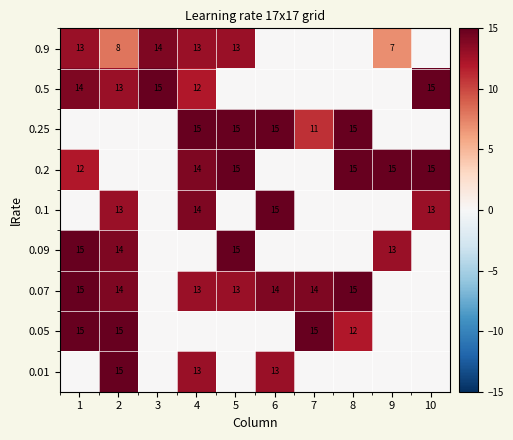

What is the sum of the 0.2 values at 9 and 5?

30